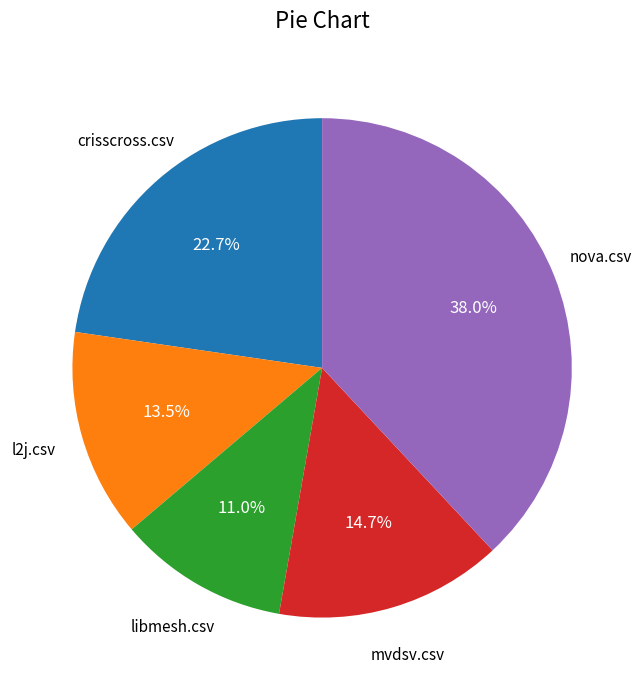

Rank the categories by value from highest to lowest.

nova.csv, crisscross.csv, mvdsv.csv, l2j.csv, libmesh.csv